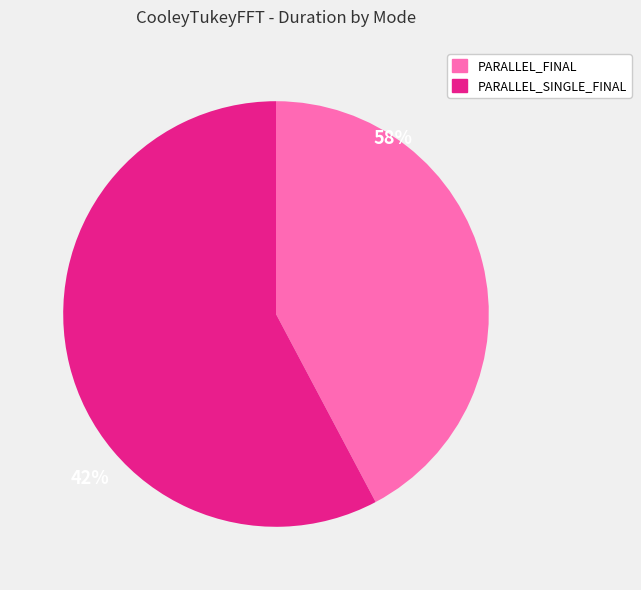

Is there a majority slice in this chart?

Yes